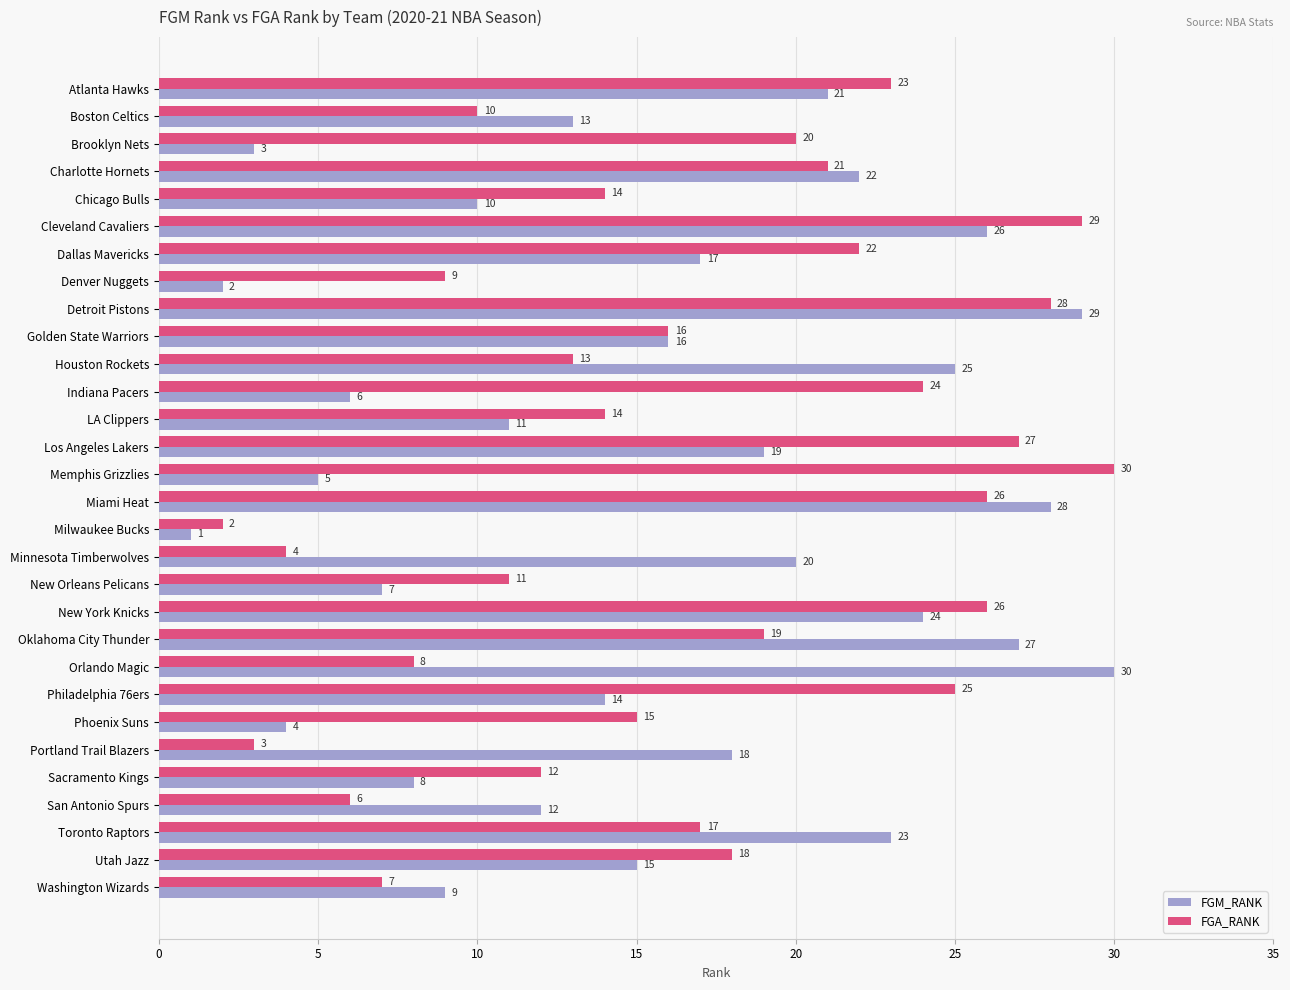

What is the total value across all series at Denver Nuggets?

11